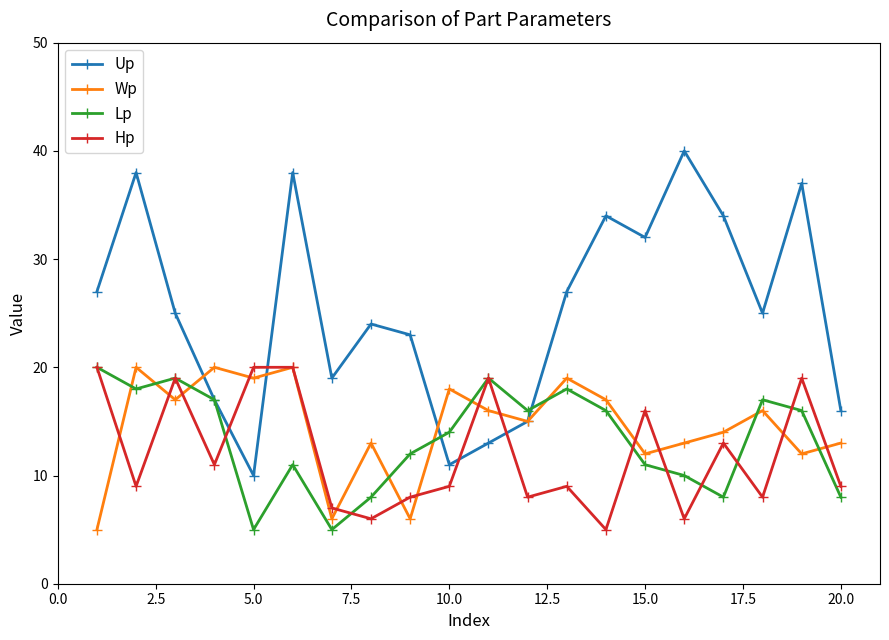

What is the greatest value displayed?

40